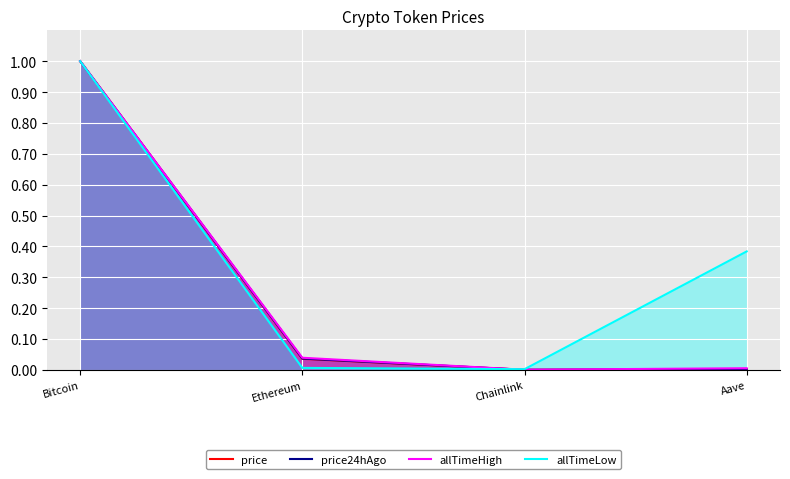

True or false: allTimeLow has a value of 0.0 at Ethereum.

False